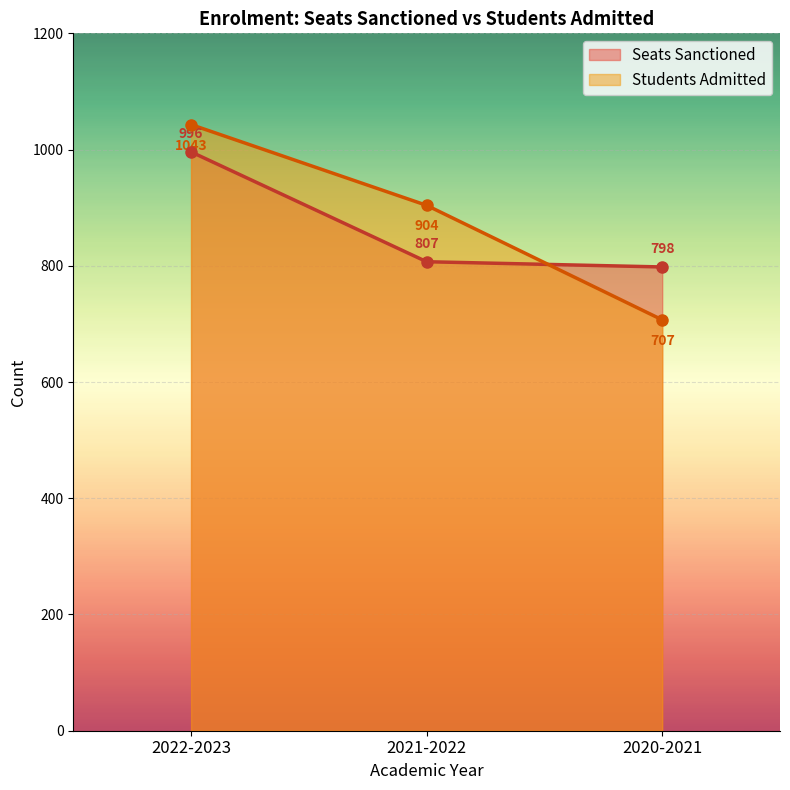

What is the ratio of the value at 2021-2022 to the value at 2020-2021?

1.3